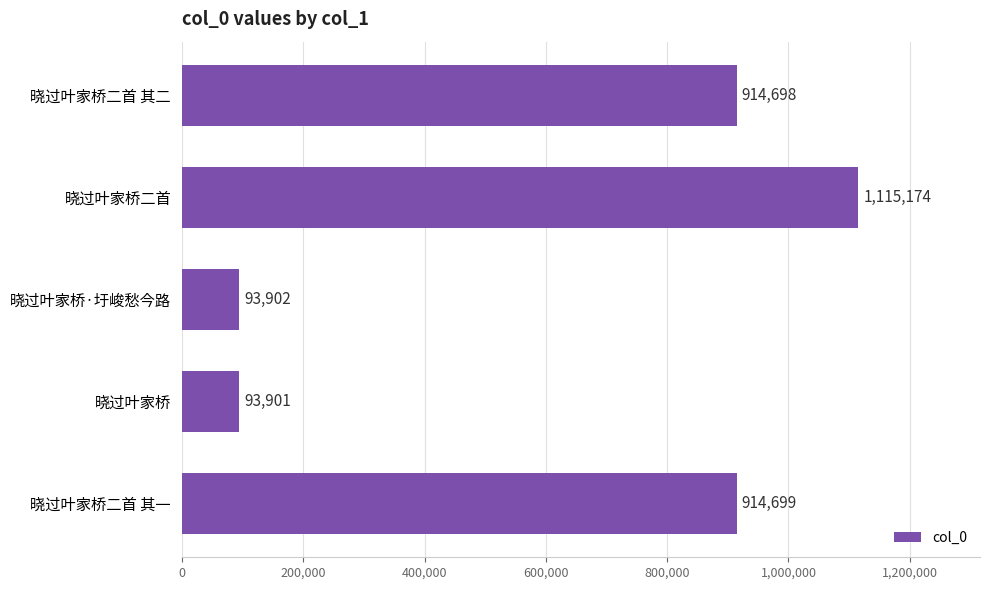

What is the sum of all values?

3132374